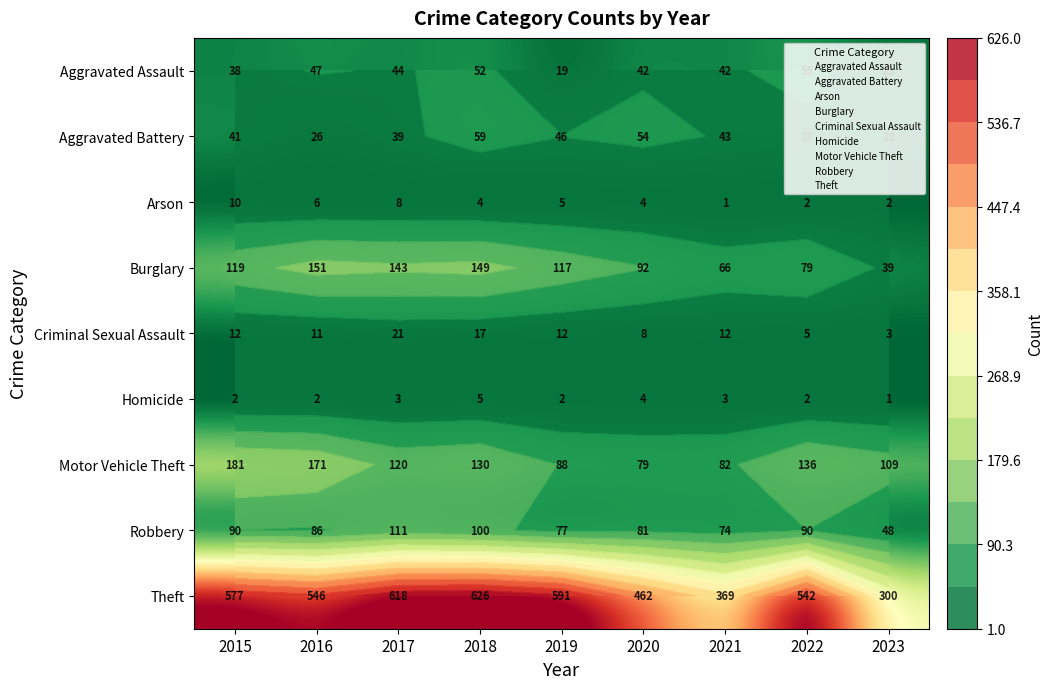

Count the number of data series in this chart.

9